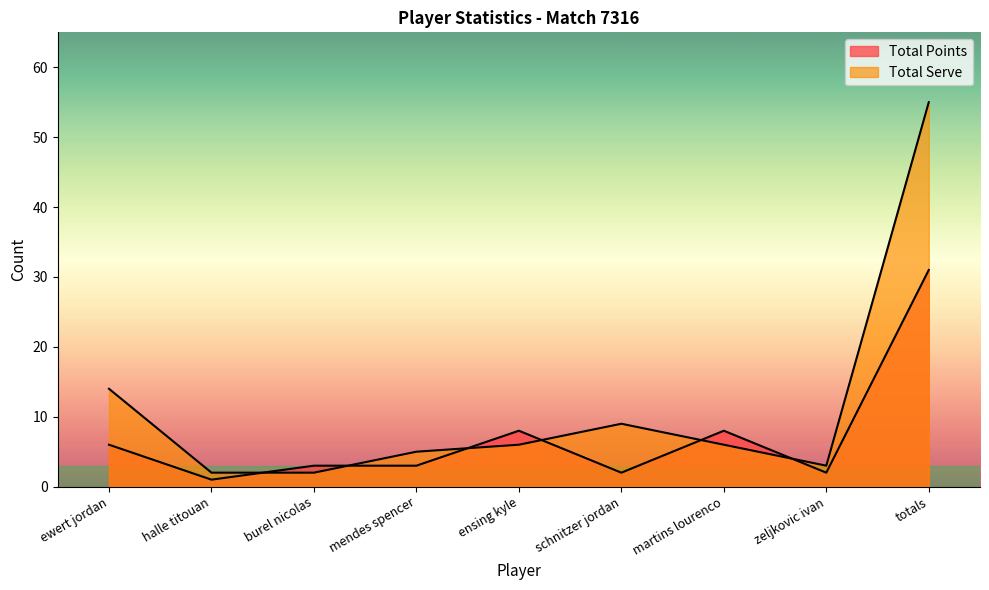

What is the average value of the Total Points series?

7